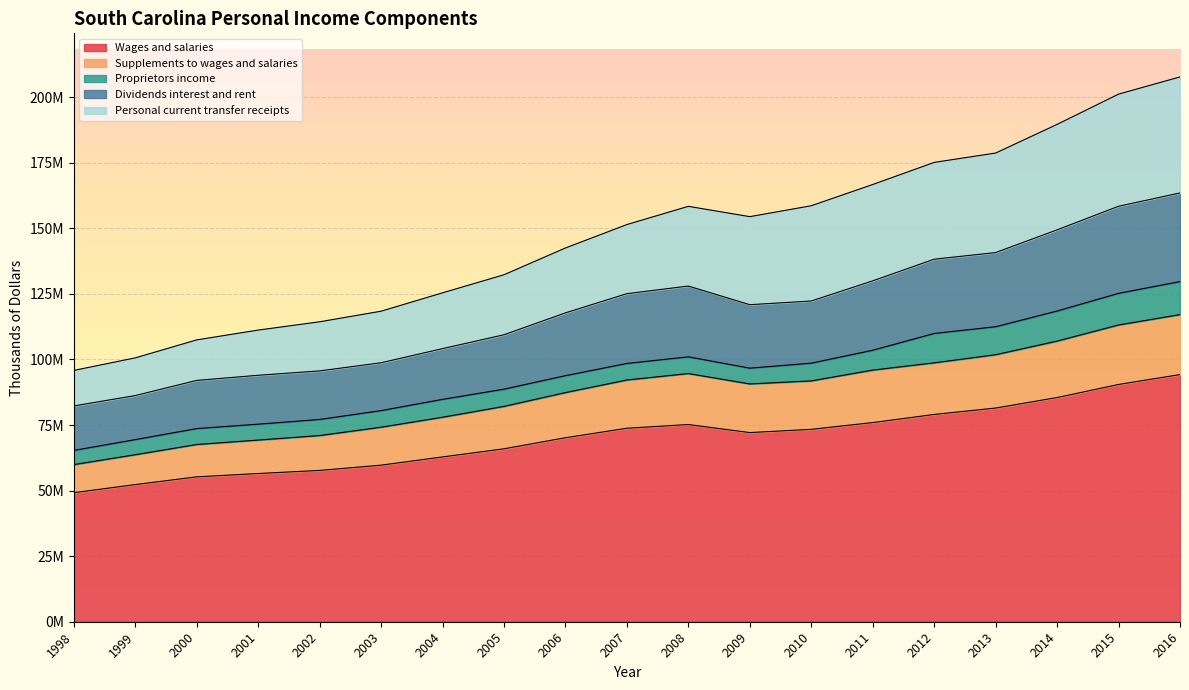

Between 2005 and 2012, which series saw the biggest shift?

Personal current transfer receipts